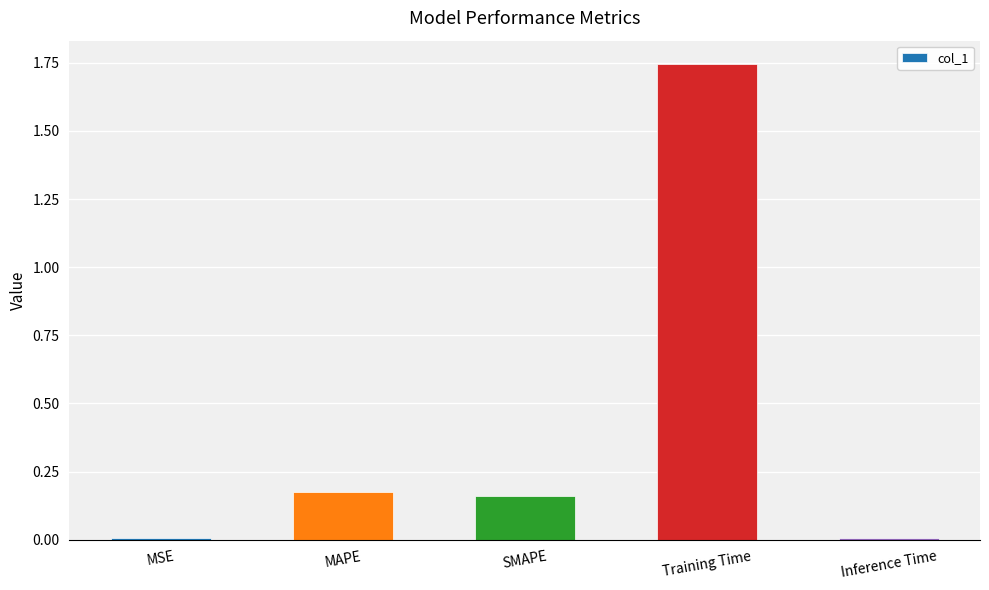

What position from the right is MAPE?

4